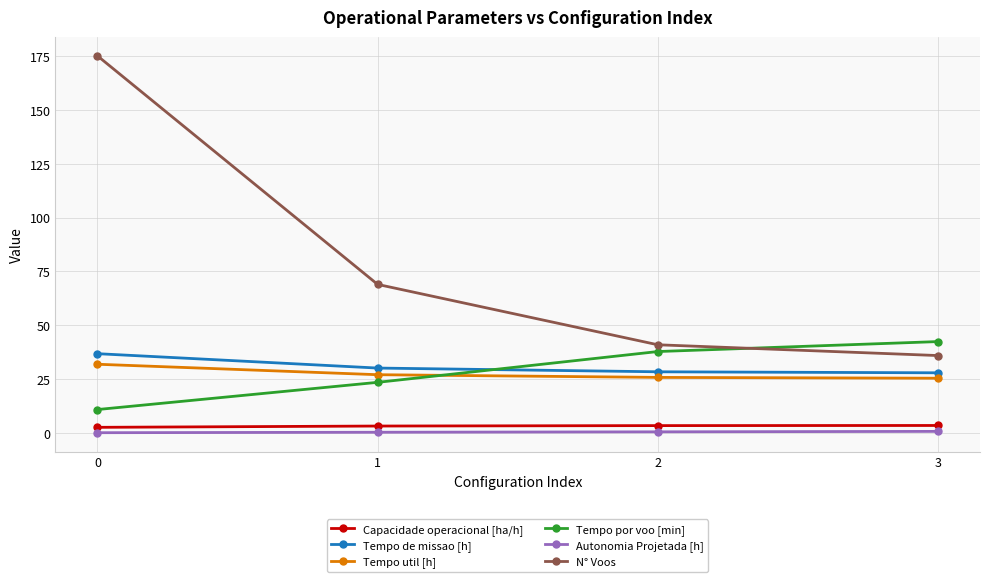

What is the spread (max minus min) of values at 1?

68.6